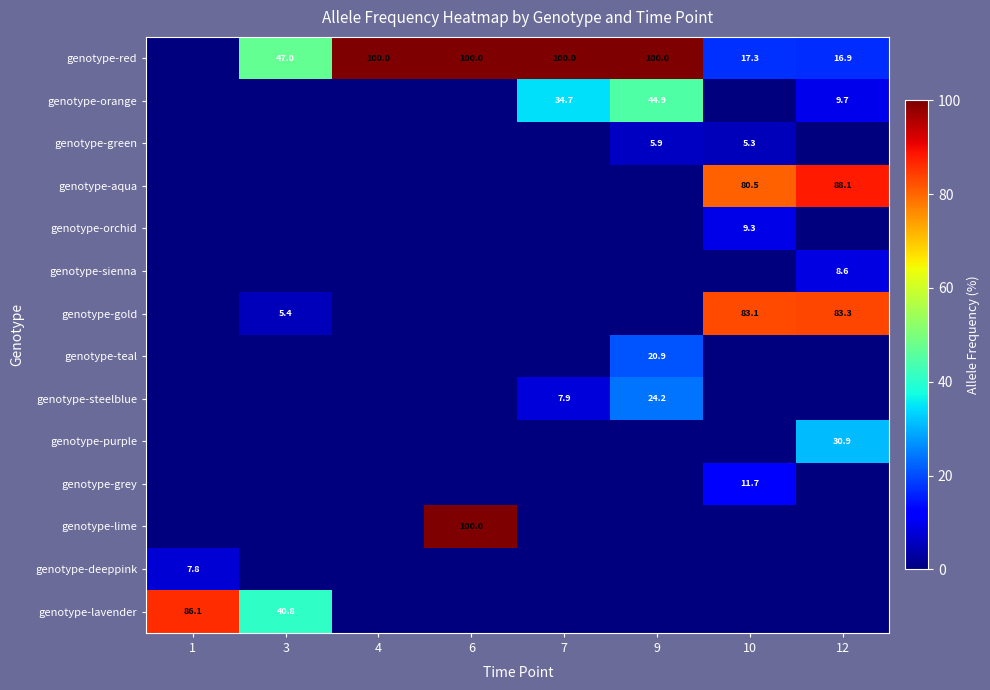

Which has a higher value, 7 or 12?

7